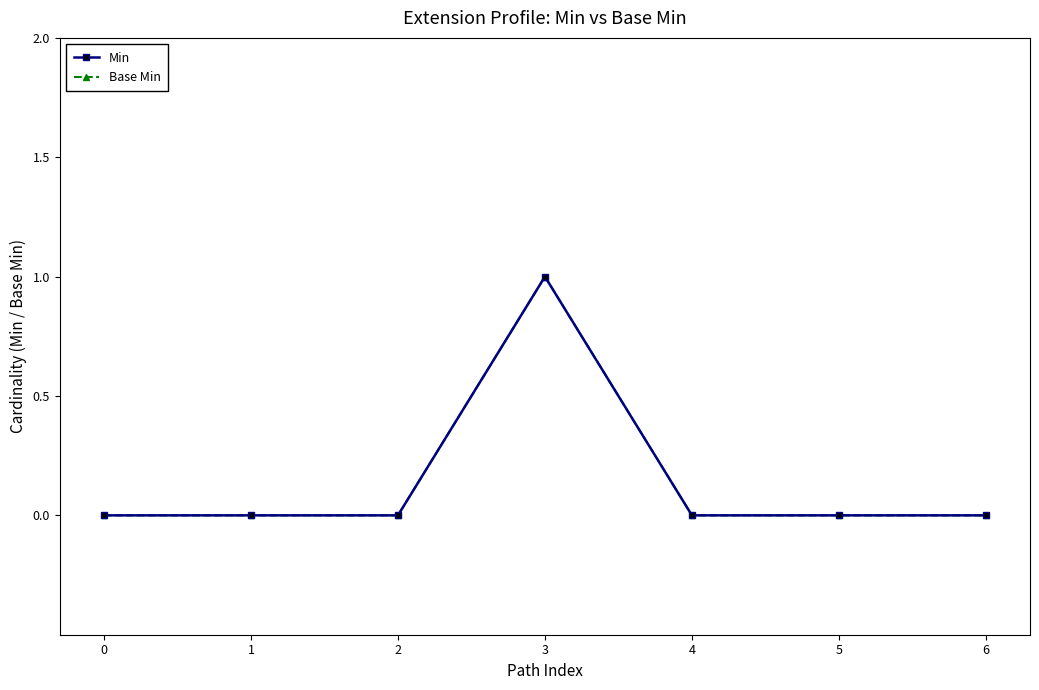

What is the difference between the maximum and minimum values in the Min series?

1